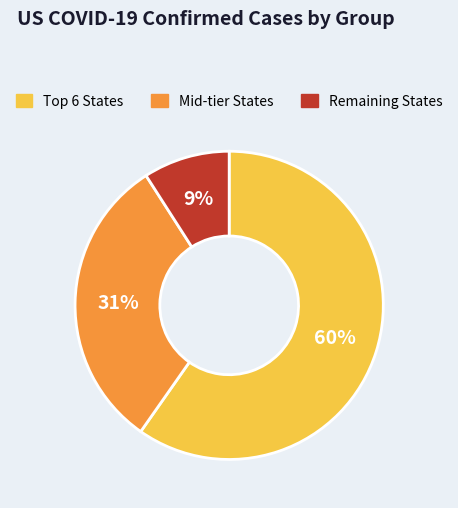

To the nearest percent, what is the difference between the largest and smallest slice percentages?

51%